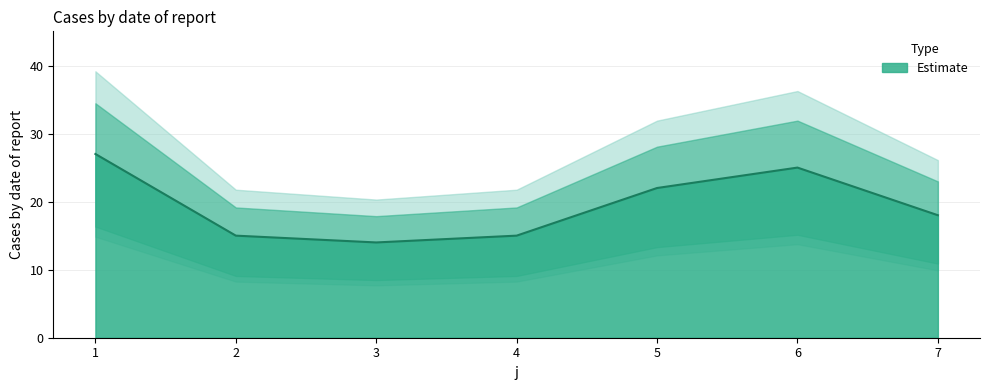

What is the sum of the values at 4 and 1?

42